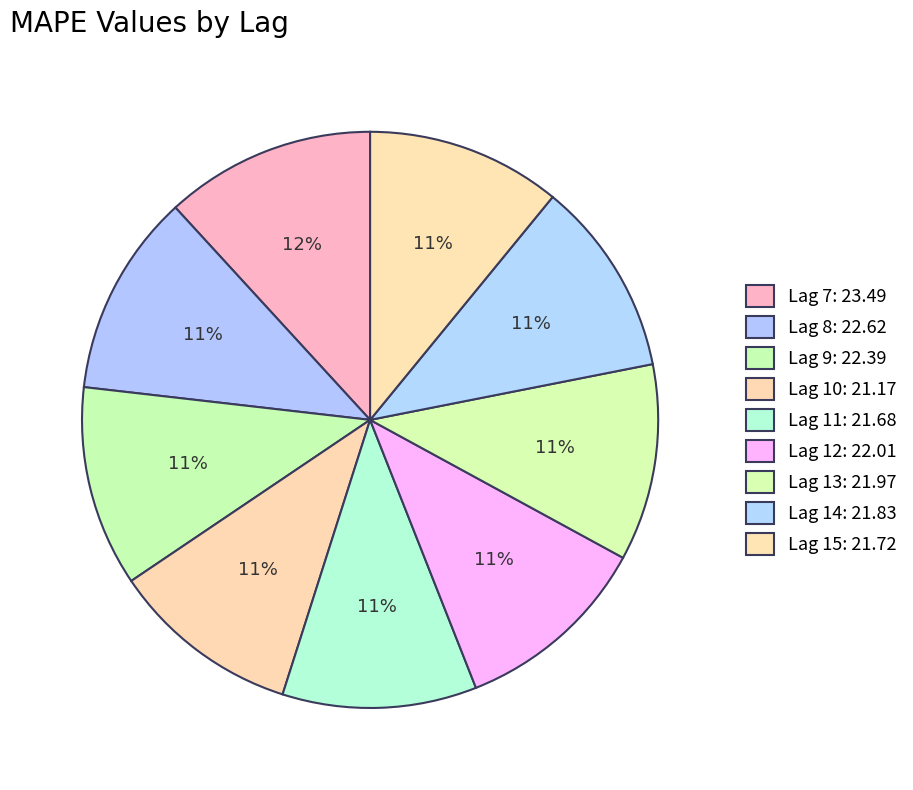

Rank the categories by value from highest to lowest.

7, 8, 9, 12, 13, 14, 15, 11, 10